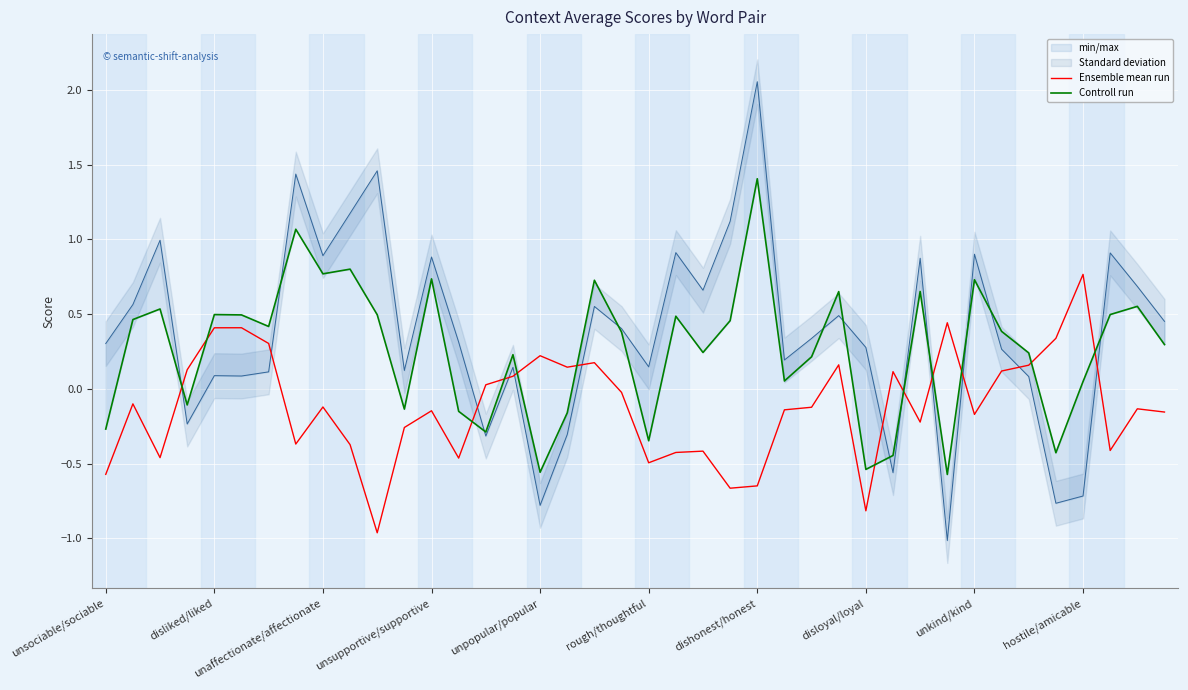

How many intersections are there between Ensemble mean run and Controll run?

12